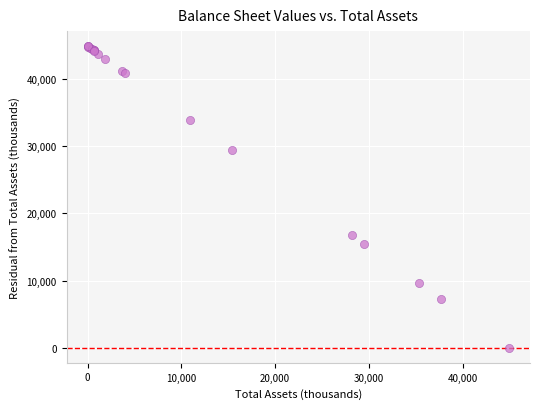

What Y value in the scatter plot is closest to 22462?

16731.5